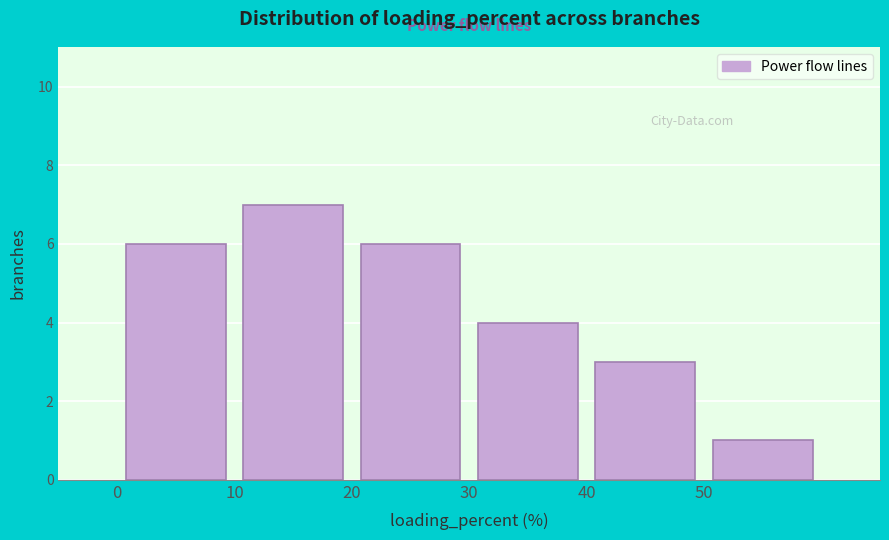

Reading left to right, transcribe this chart: for each bar, give the range it covers on the x-axis and its height. The values are not printed on the chart, so give them approximately, as read against the axis.

0 to 10: 6
10 to 20: 7
20 to 30: 6
30 to 40: 4
40 to 50: 3
50 to 60: 1